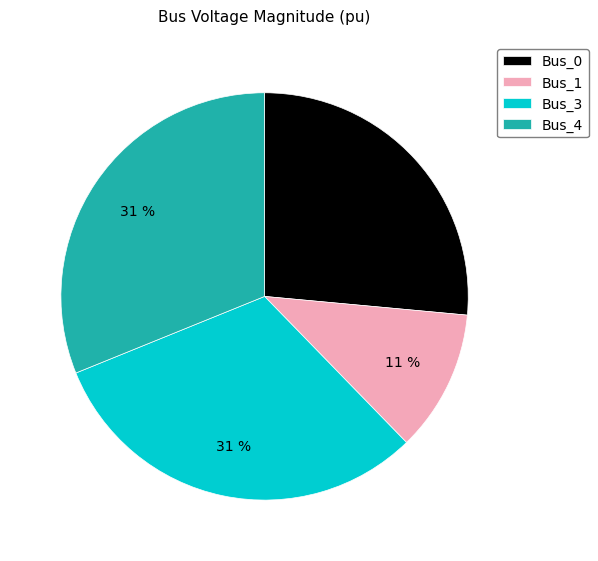

Is Bus_0 the majority of the pie?

No